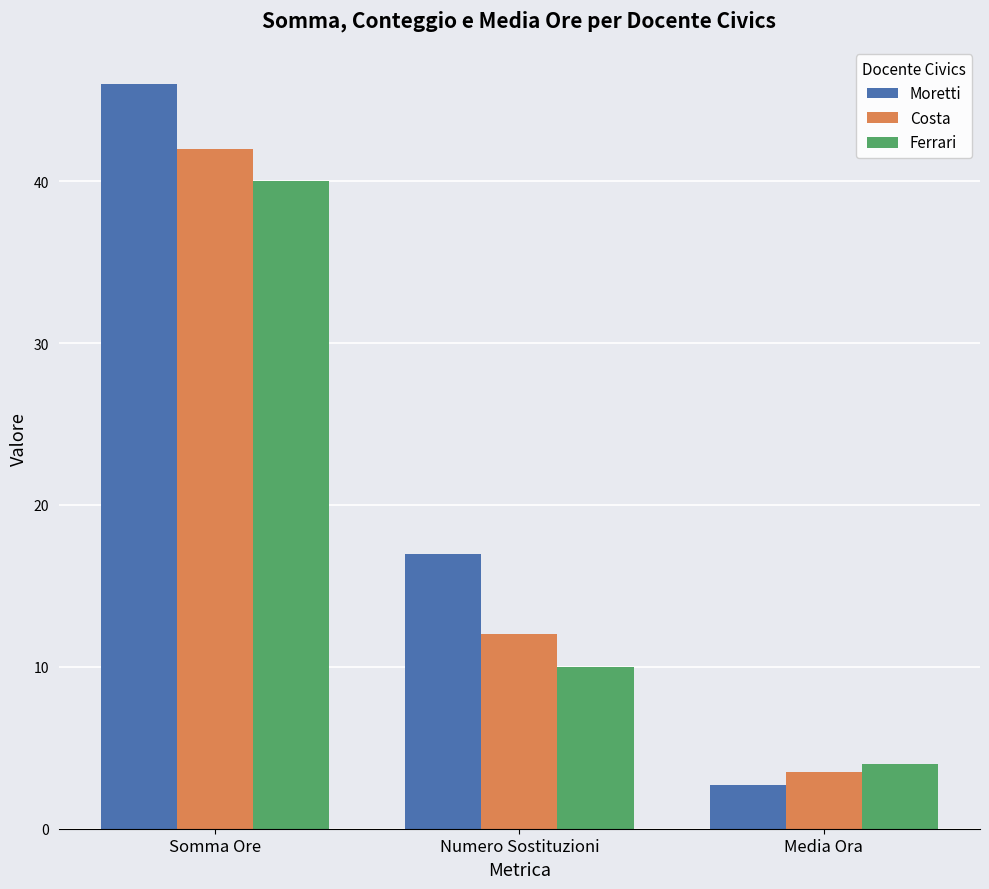

Rank the series by their maximum value, from highest to lowest.

Moretti, Costa, Ferrari